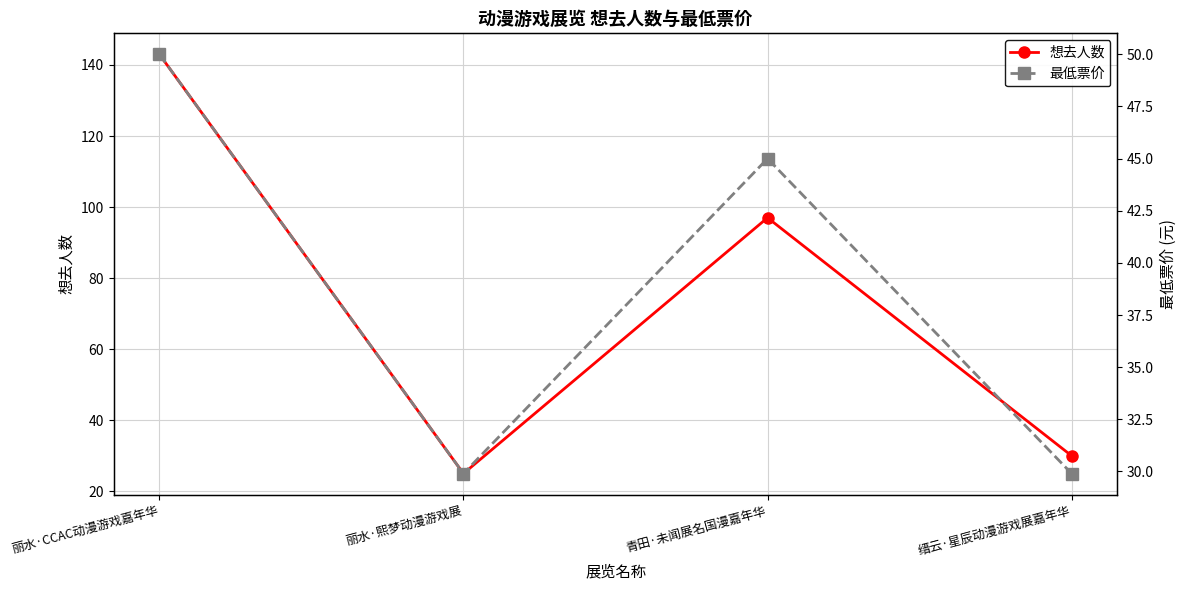

The 最低票价 series shows 51.9 at 丽水·熙梦动漫游戏展. True or false?

False